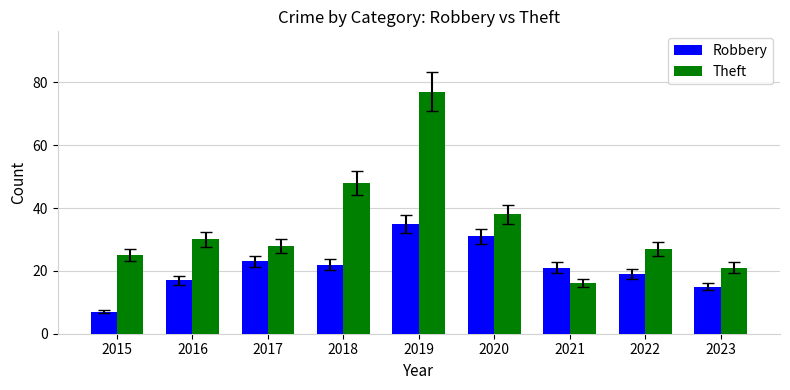

Is it true that Robbery equals 29 at 2016?

False